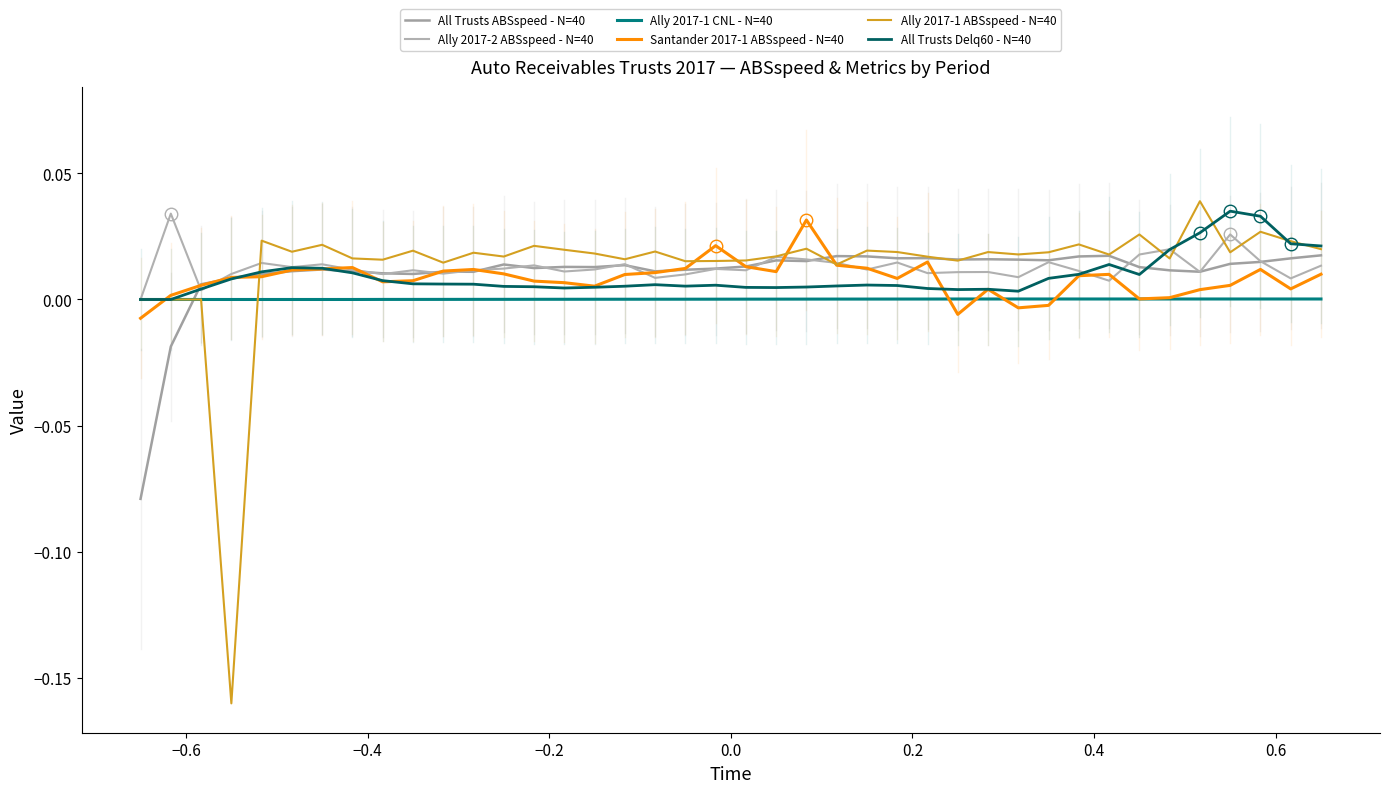

How many times do All Trusts Delq60 - N=40 and Ally 2017-2 ABSspeed - N=40 cross each other?

5